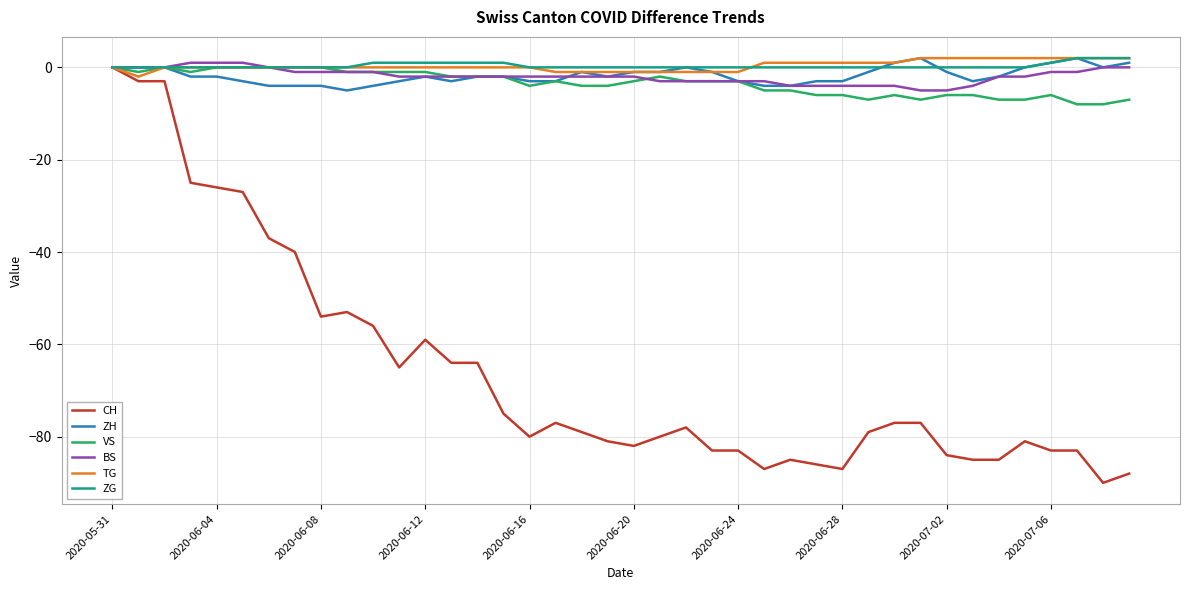

Is this an area chart (filled region under the line)?

No